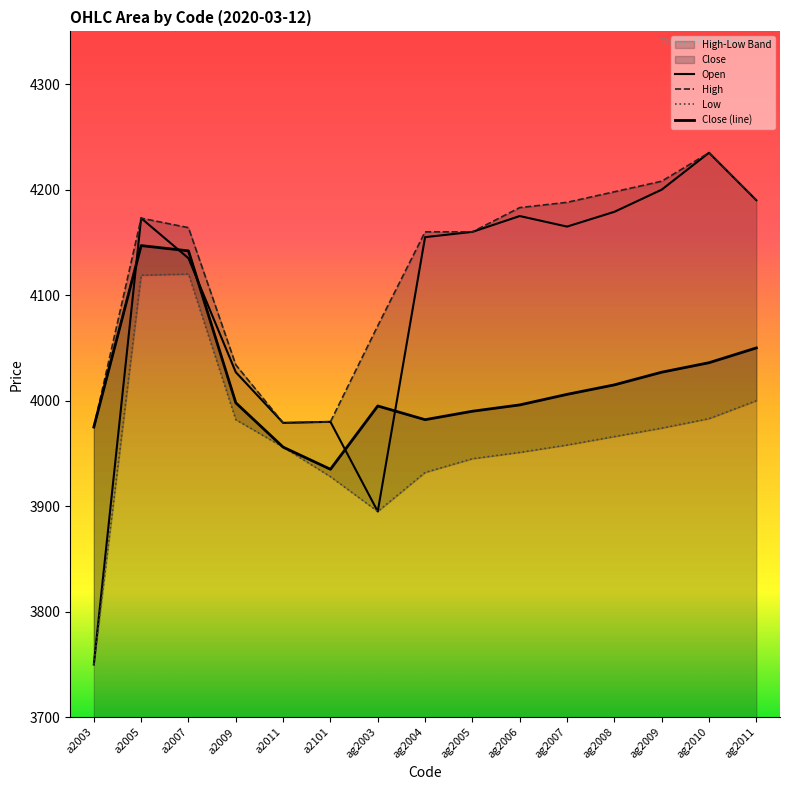

What is the spread (max minus min) of values at a2011?

23